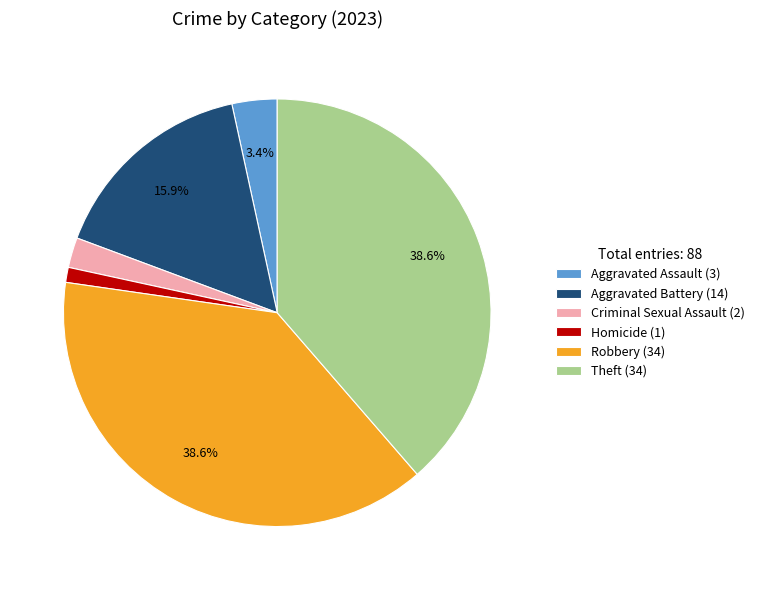

Which slice is the smallest?

Homicide (1)